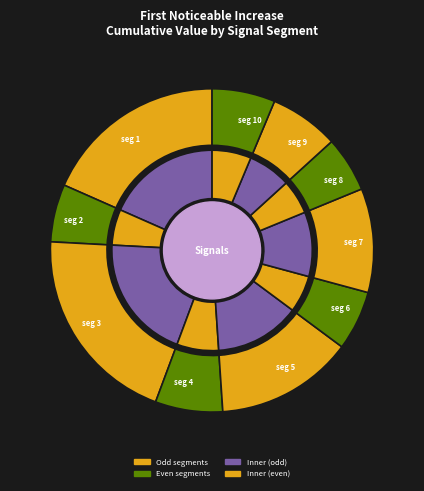

Does signal segment 4 represent more than half of the total?

No